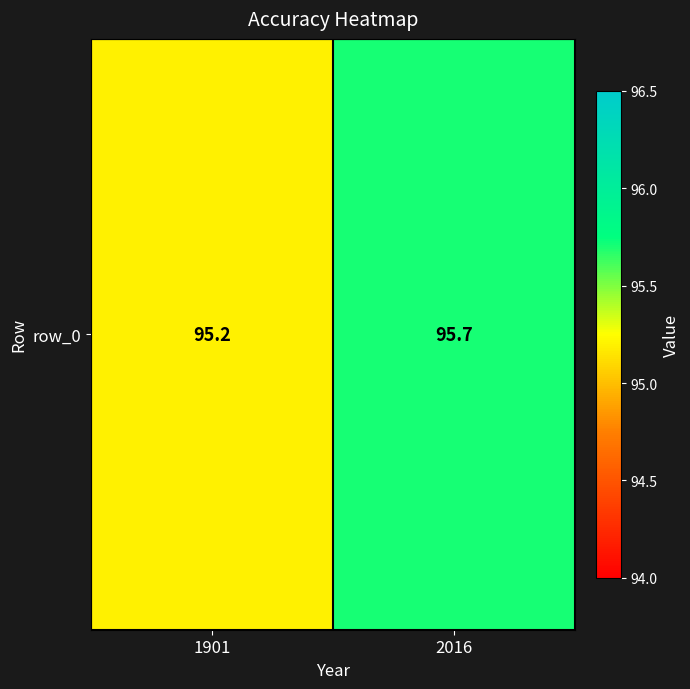

What value does the data have at 1901?

95.2